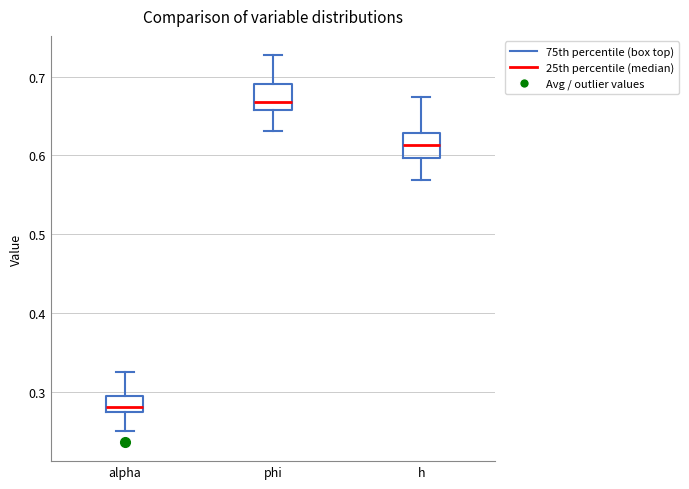

Where does the upper whisker of the box for h end on the y-axis? The values are not printed on the chart, so give them approximately, as read against the axis.

0.67